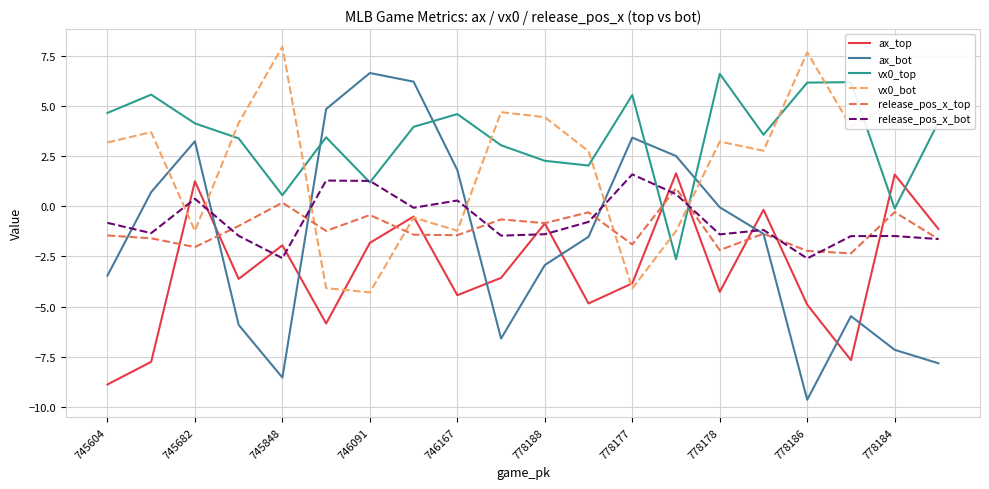

What is the highest value of the ax_bot series?

6.6